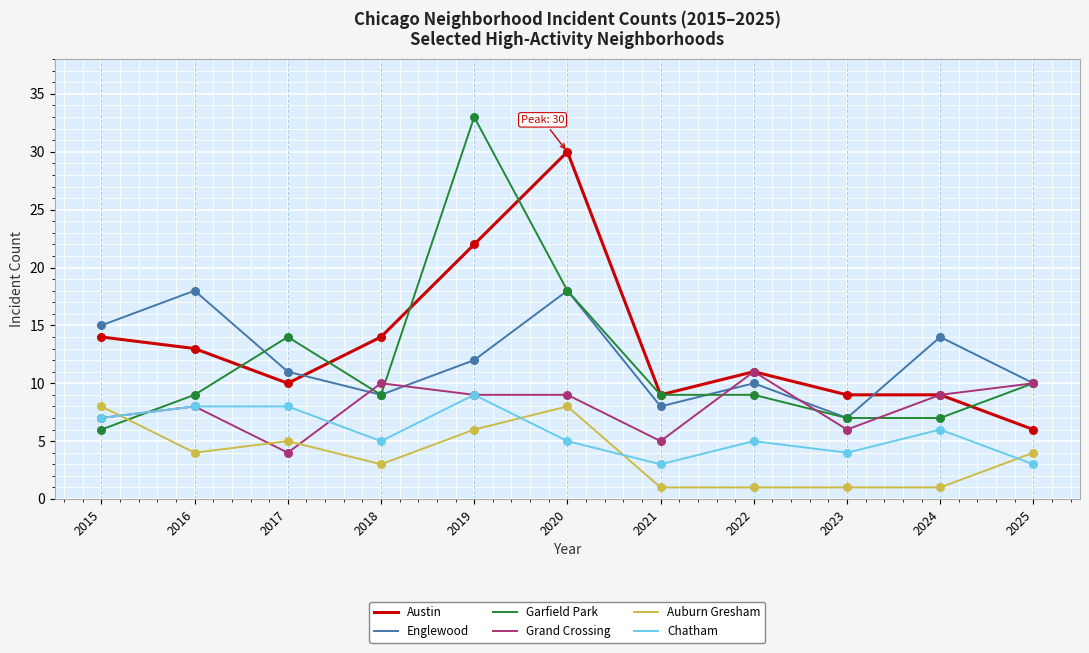

Is the value of Englewood at 2016 greater than the value of Chatham at 2022?

Yes